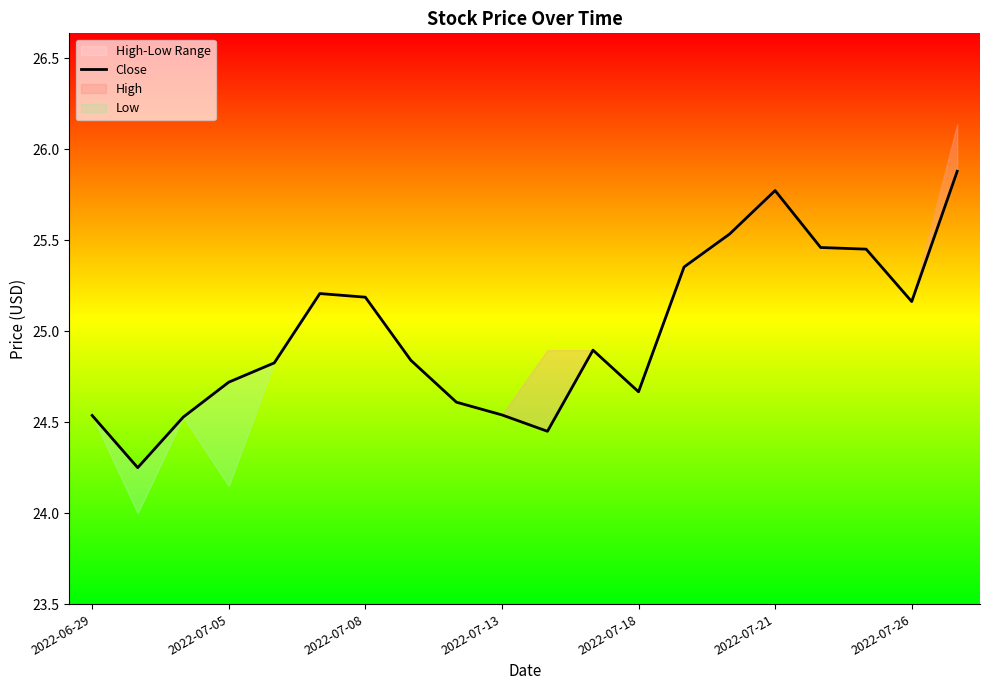

What is the minimum value shown in the chart?

24.2